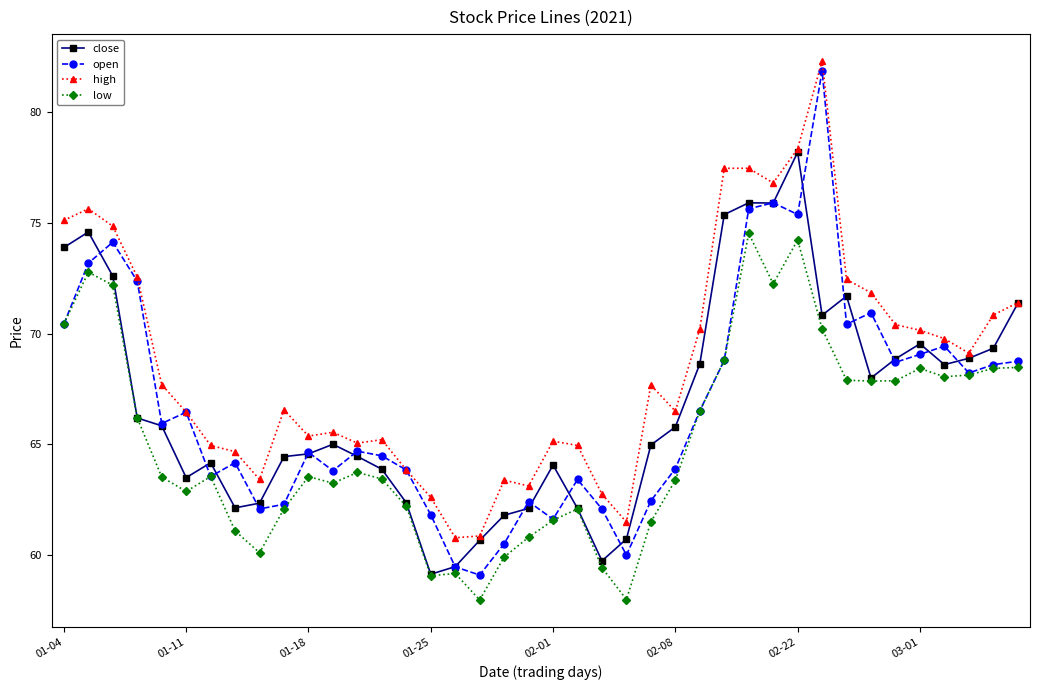

What is the sum of all close values?

2671.4